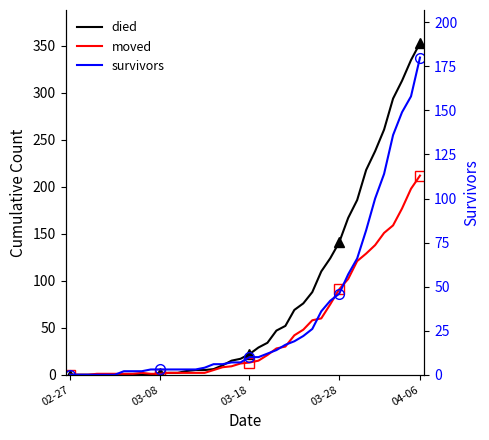

At which label does died reach its minimum?

02-27